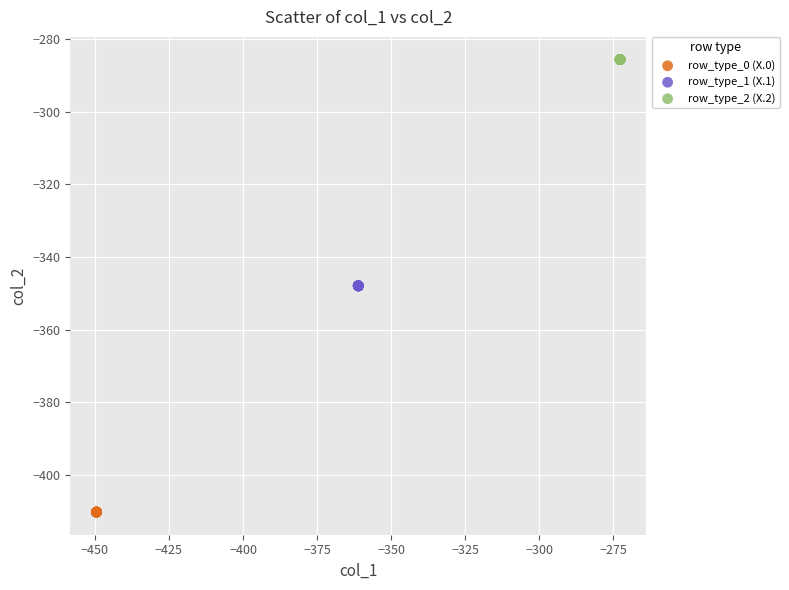

What are all the series names shown in the legend?

row_type_0 (X.0), row_type_1 (X.1), row_type_2 (X.2)